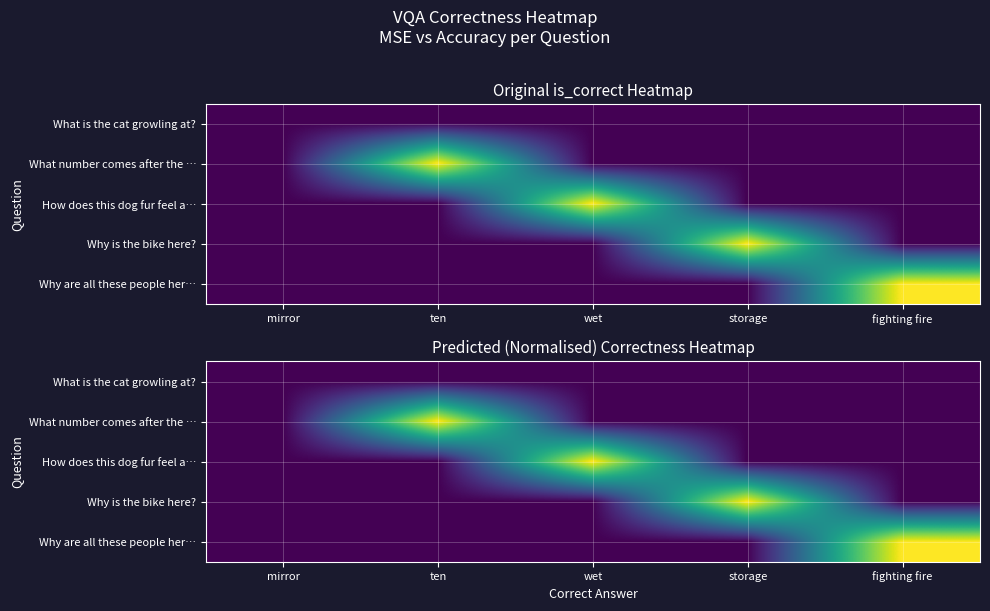

At how many categories does at least one series exceed 0?

4